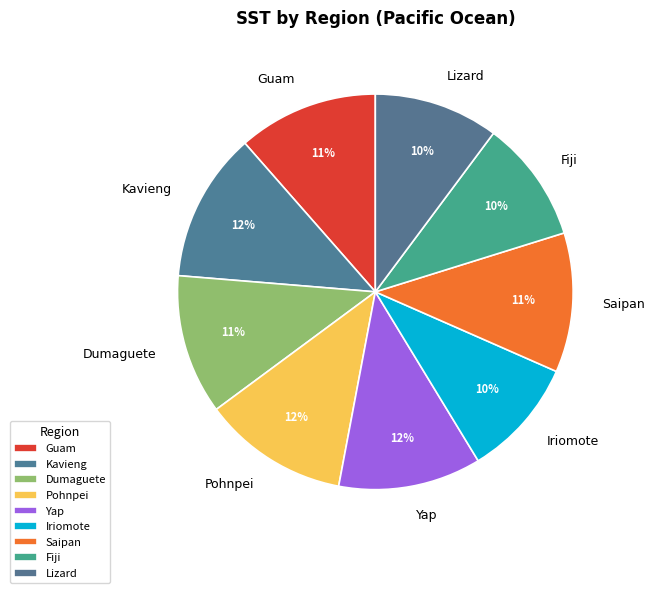

Is there any slice that represents more than half of the pie?

No